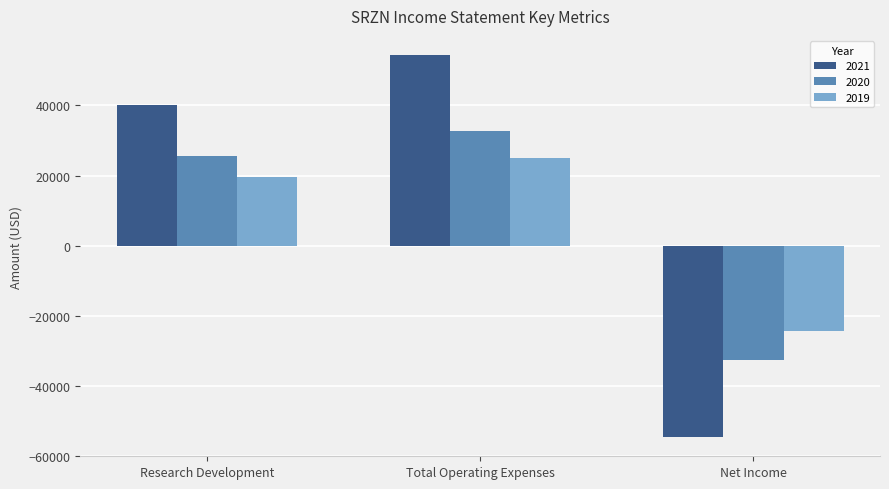

What are all the series names shown in the legend?

2021, 2020, 2019